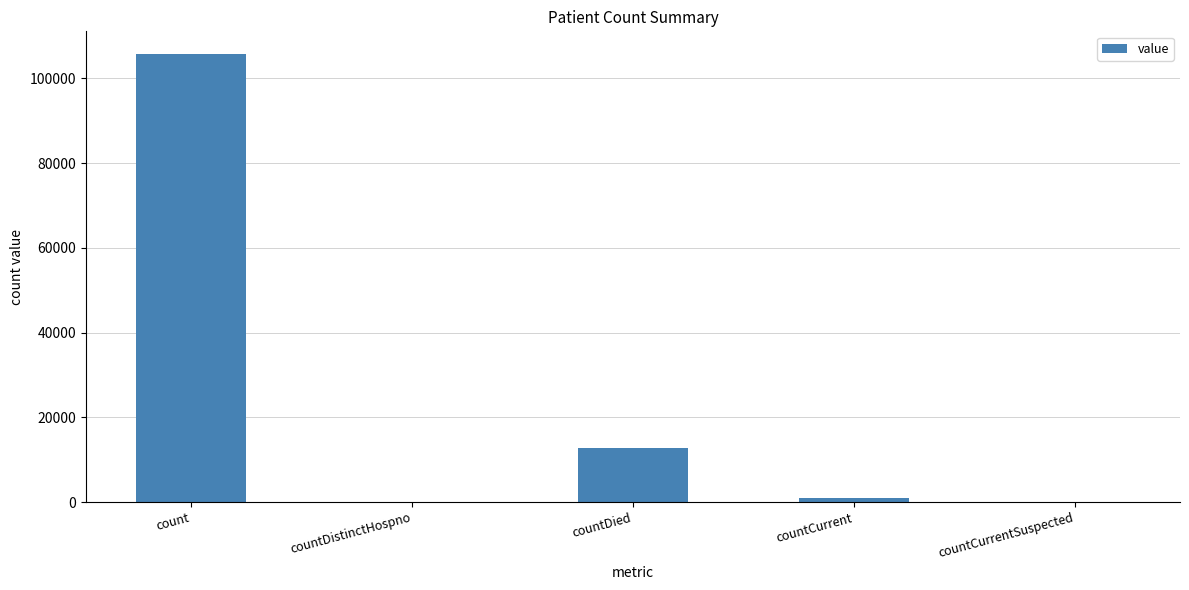

True or false: the data shows 0 at countDistinctHospno.

True